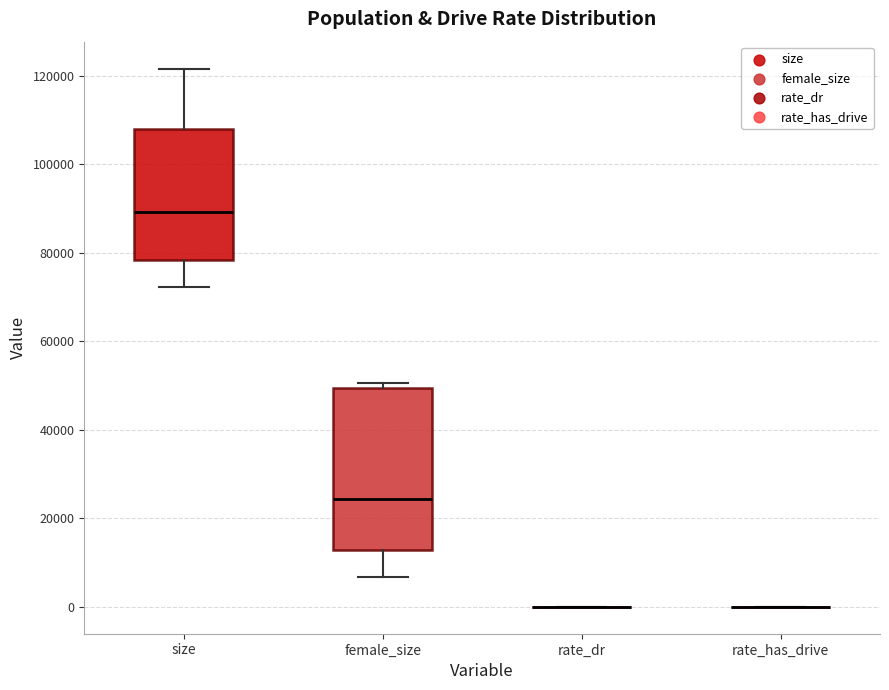

Reading left to right, read every box against the y-axis: the position of its median line, the range the box covers, and the ends of its whiskers. The values are not printed on the chart, so give them approximately, as read against the axis.

size: median 90000, box 78000 to 108000, whiskers 72000 to 122000
female_size: median 24000, box 12000 to 50000, whiskers 6000 to 50000 (just above the box's upper edge)
rate_dr: box collapsed to a line at 0, whiskers 0 to 0
rate_has_drive: box collapsed to a line at 0, whiskers 0 to 0